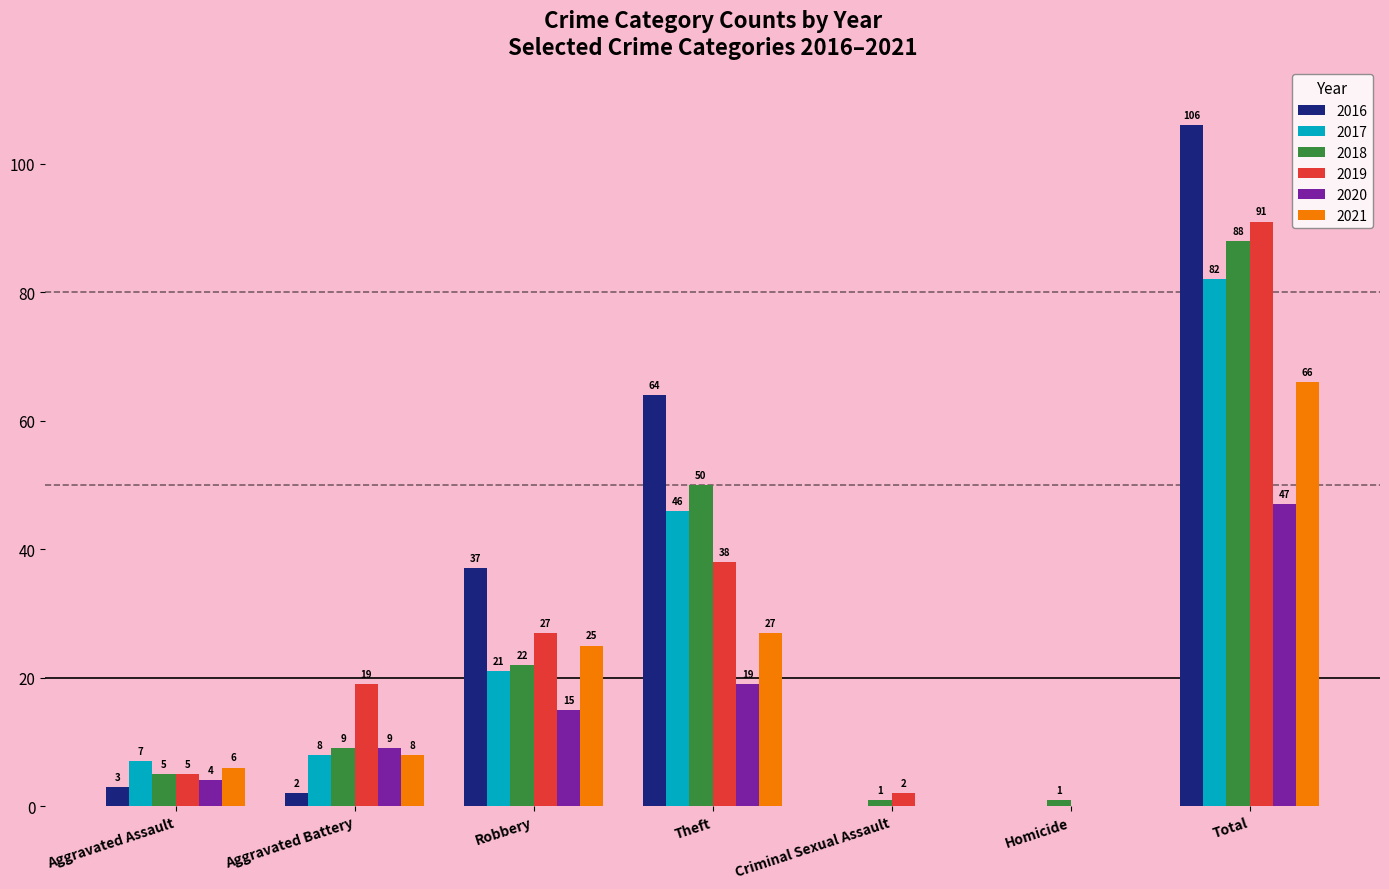

Are the bars grouped side by side (vs. stacked)?

Yes